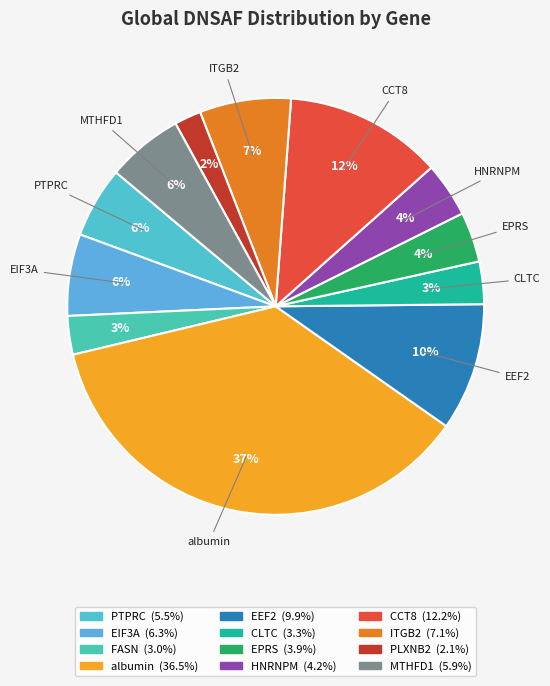

To the nearest percent, what is the difference between the EEF2 and PLXNB2 slice percentages?

8%